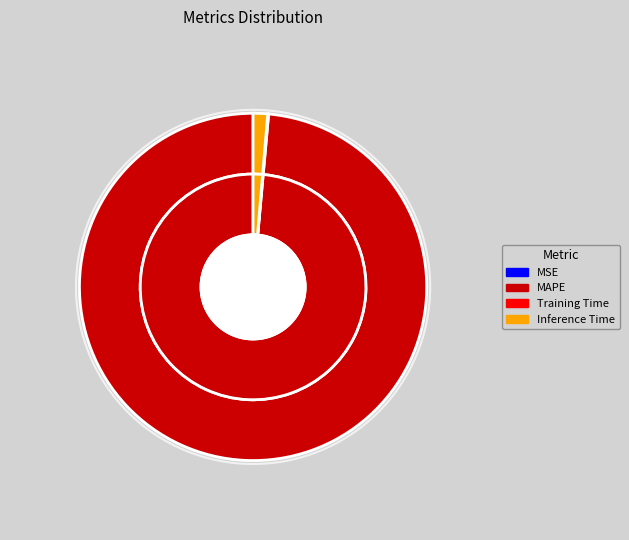

Count the number of slices in the pie.

4